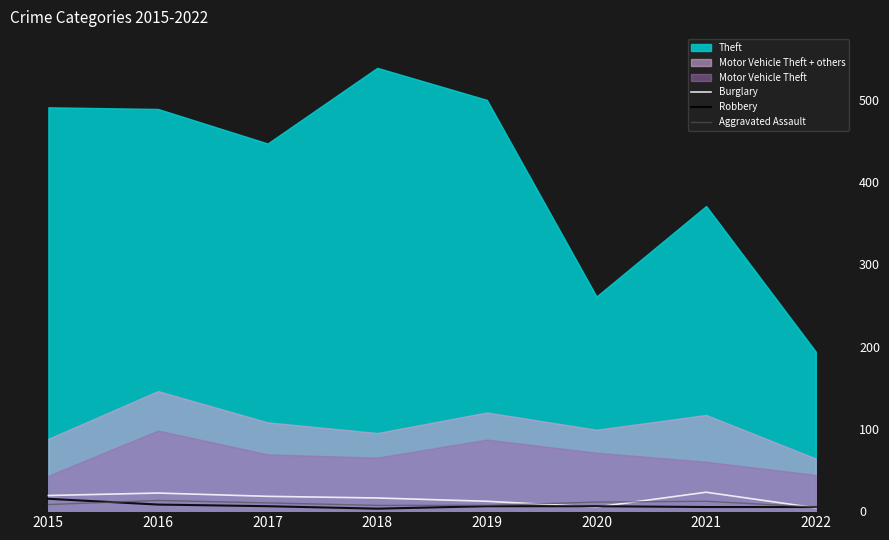

Is the value of Robbery at 2021 greater than the value of Burglary at 2016?

No